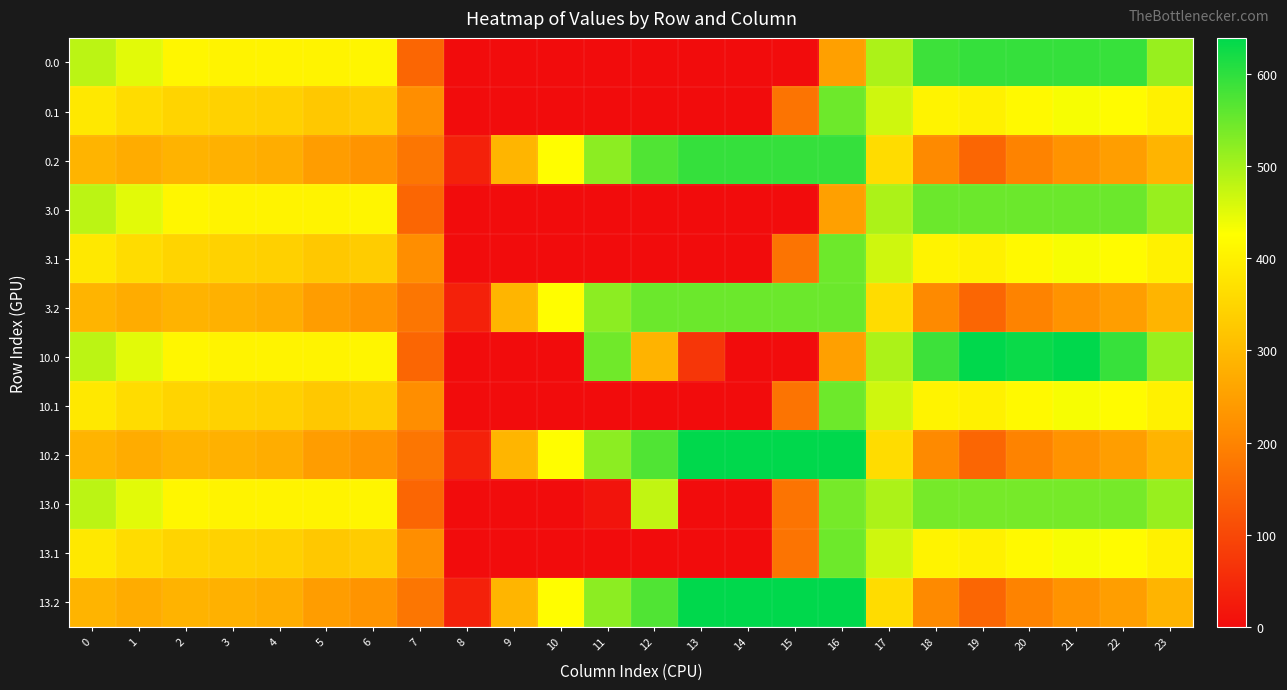

At how many categories does at least one series exceed 461?

14